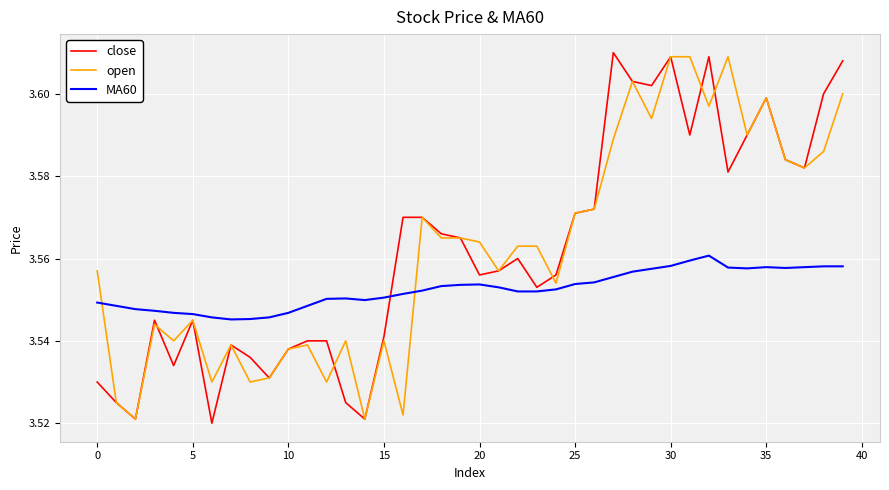

Is this an area chart (filled region under the line)?

No